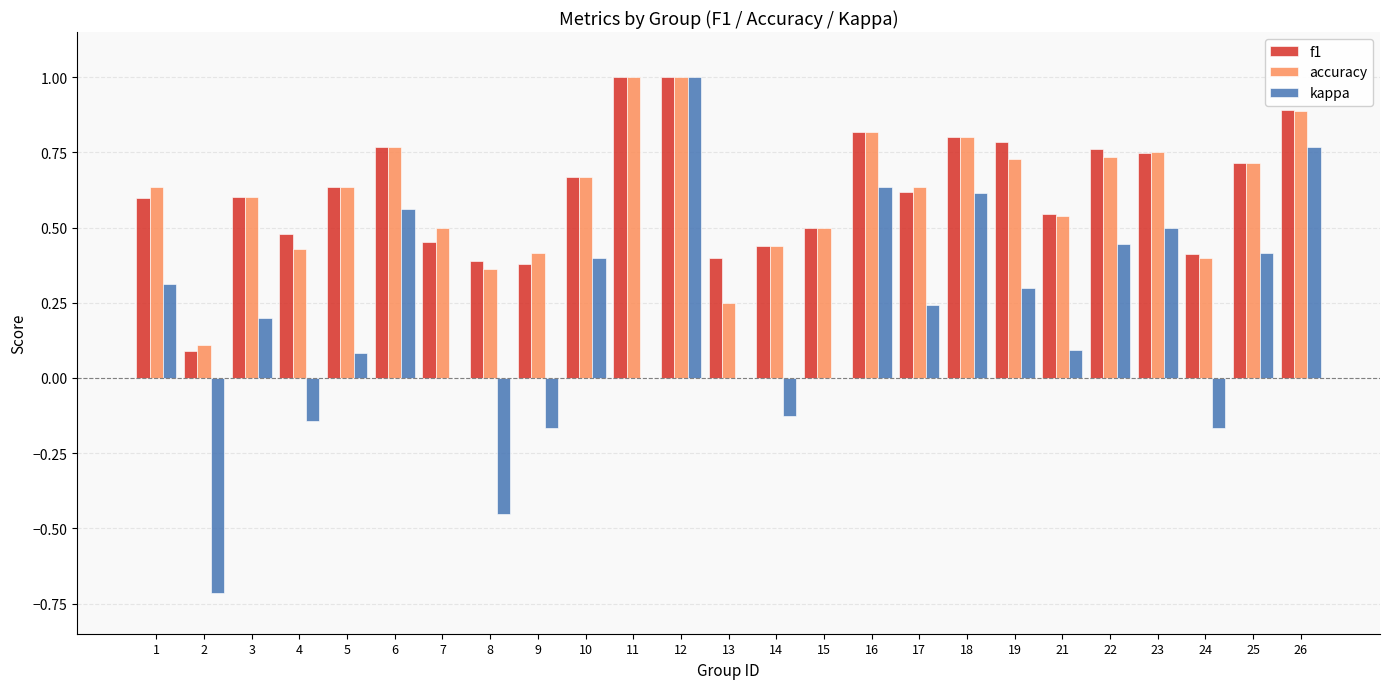

At which category is the sum across all series the highest?

12